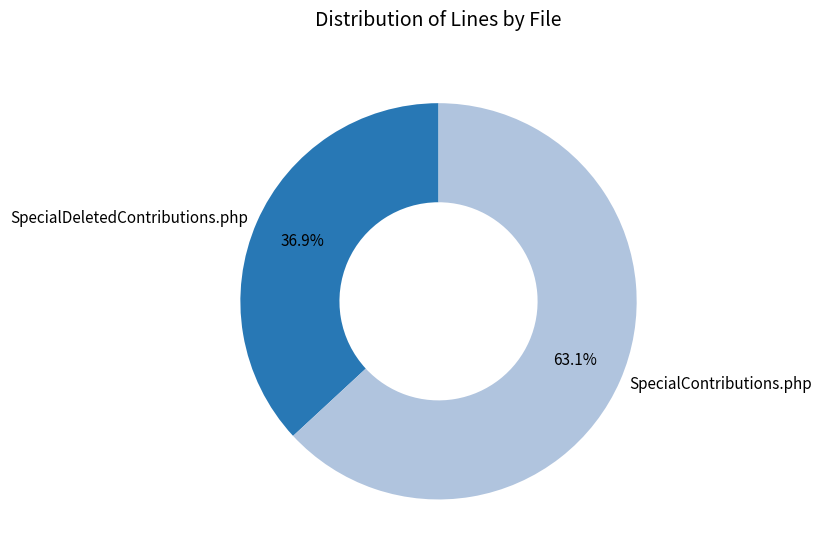

Which slice is the smallest?

SpecialDeletedContributions.php